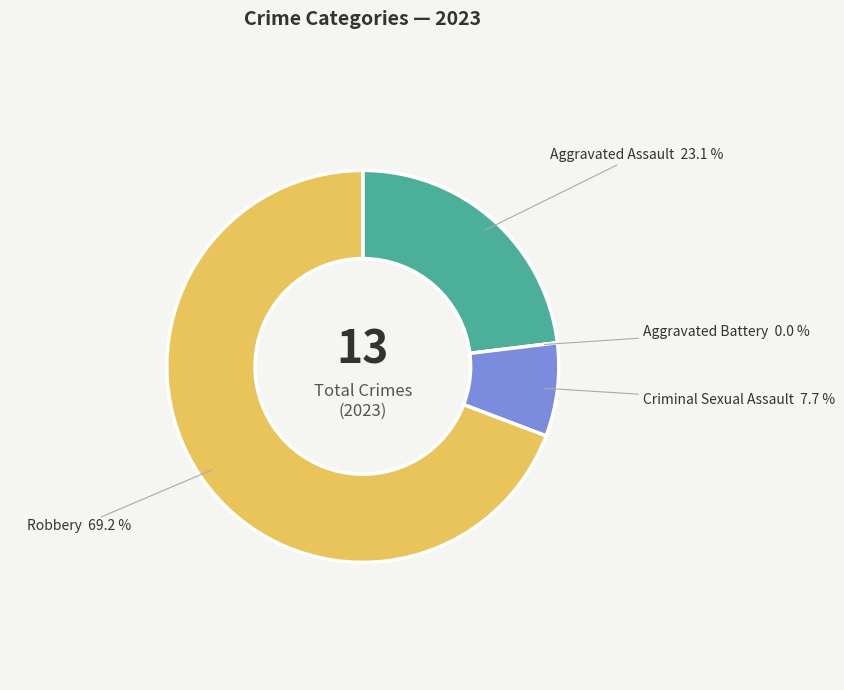

Approximately how many times larger is the value at Aggravated Assault compared to Criminal Sexual Assault?

3.0